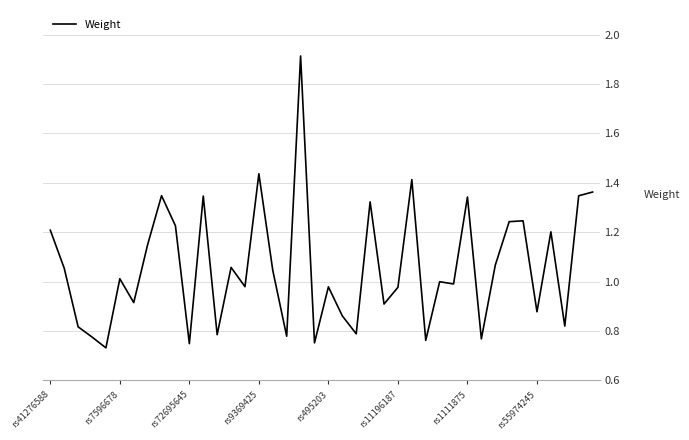

How many lines are shown in the chart?

1